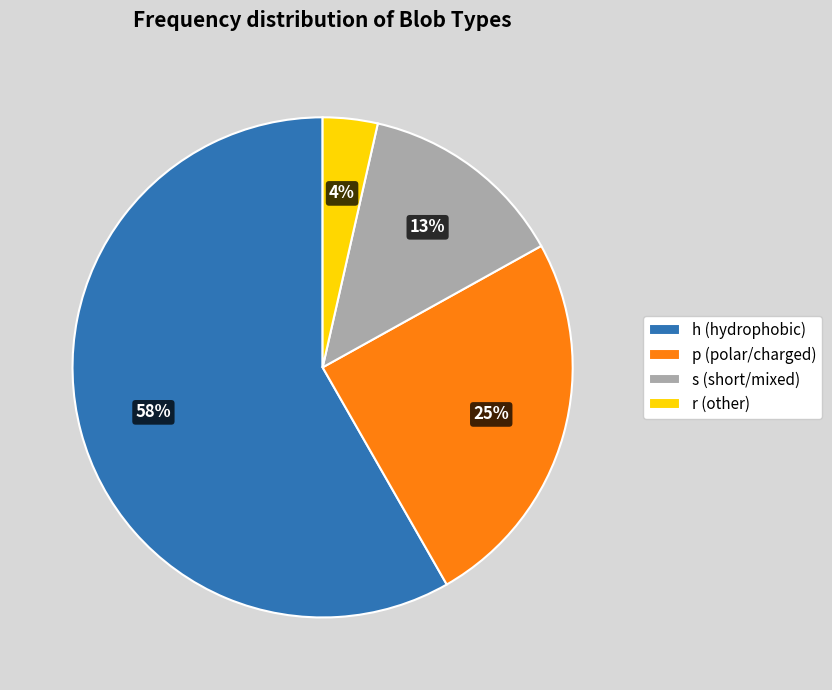

What is the majority slice?

h